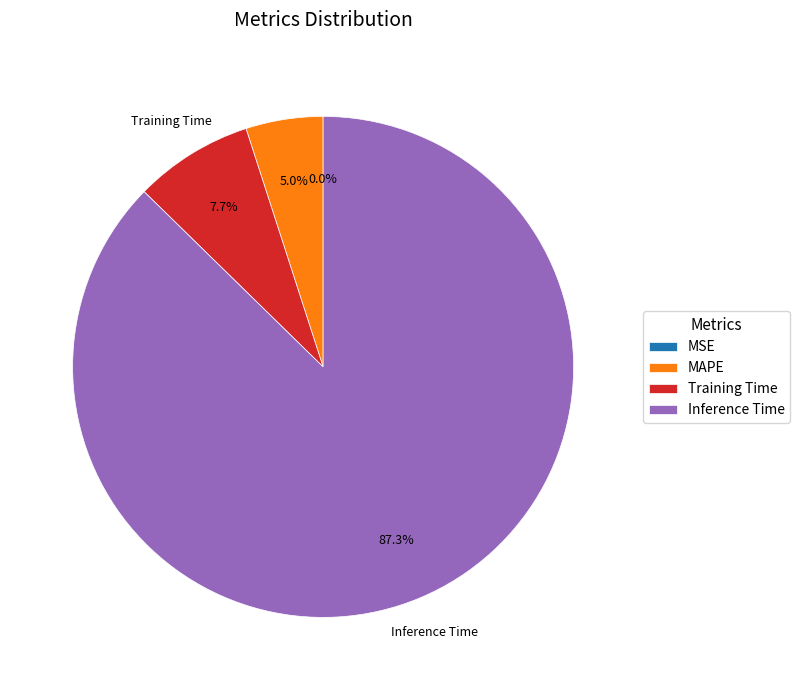

To the nearest percent, what portion does Training Time represent?

8%